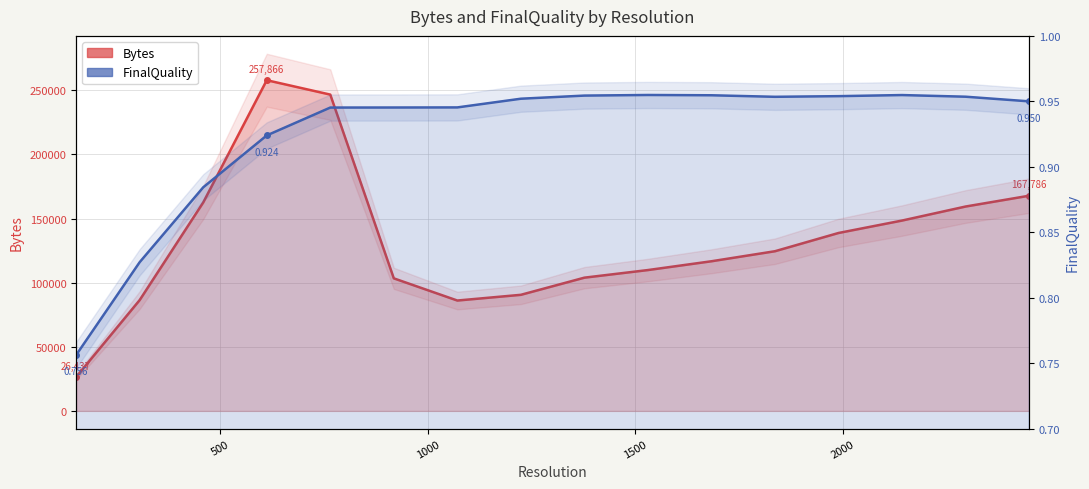

Rank the series by their average value, from lowest to highest.

FinalQuality, Bytes